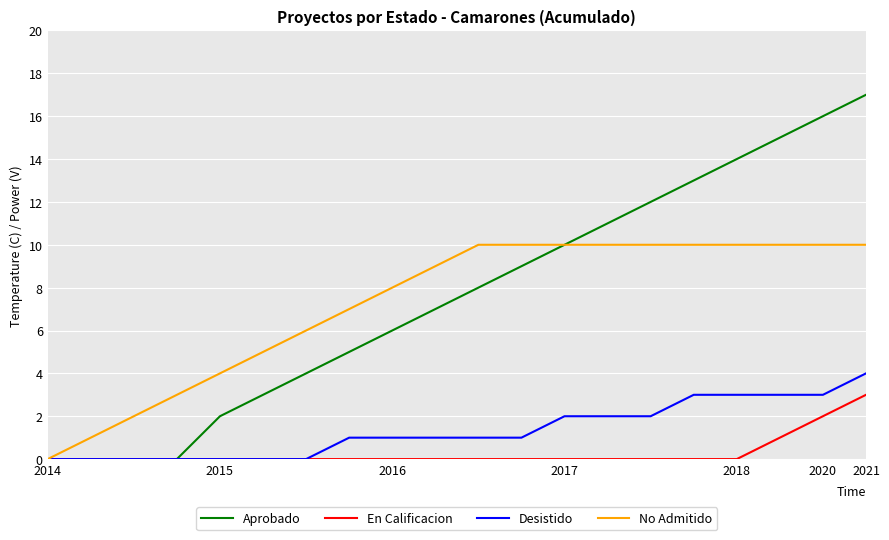

Rank the series by their maximum value, from lowest to highest.

En Calificacion, Desistido, No Admitido, Aprobado